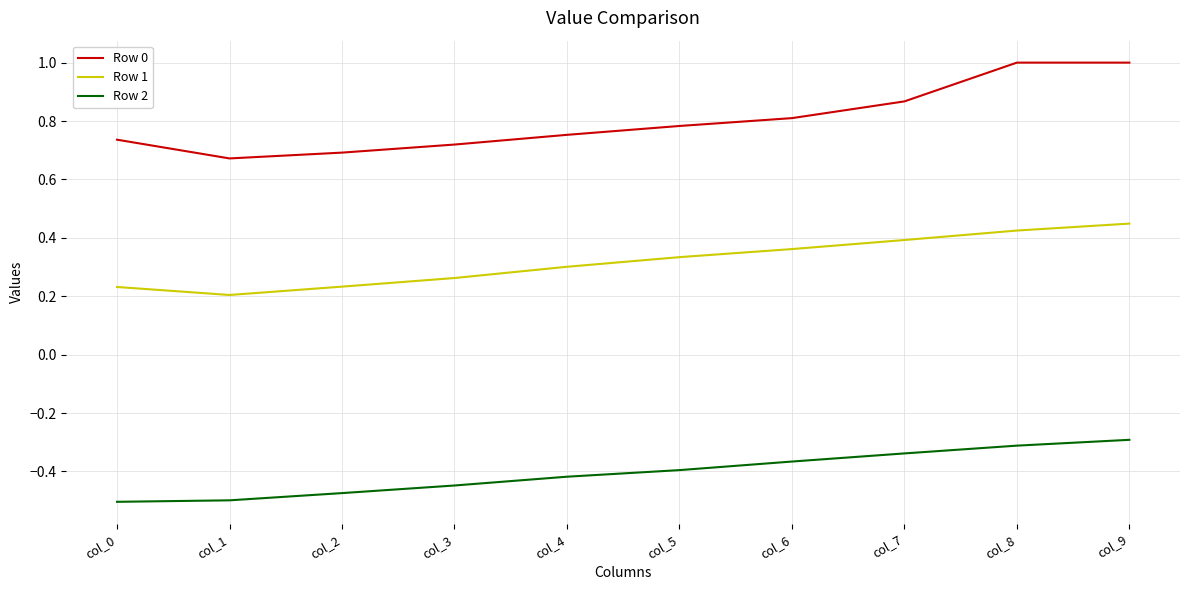

Which series has the largest total across all categories?

Row 0